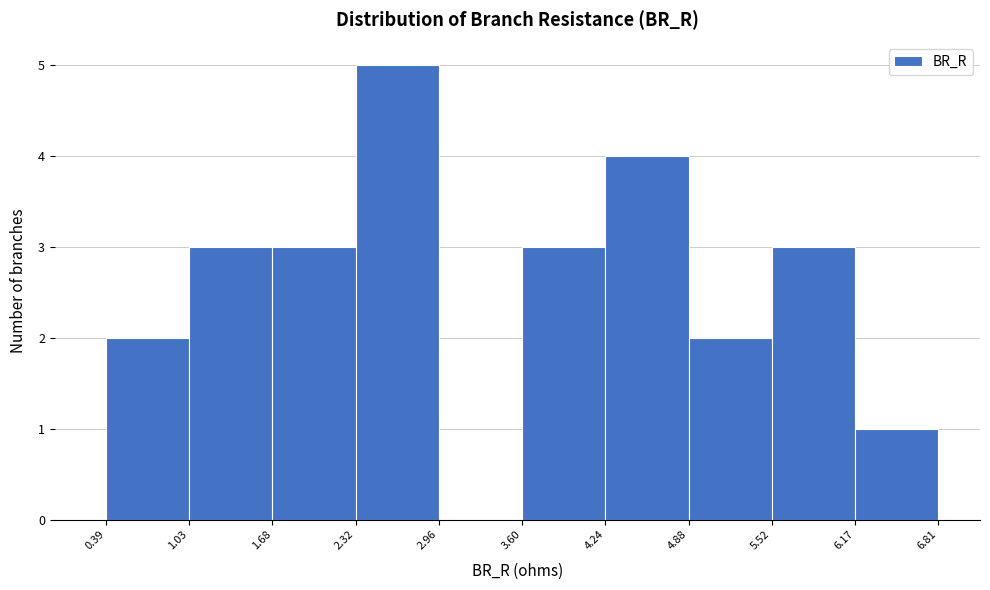

Reading left to right, transcribe this chart: for each bar, give the range it covers on the x-axis and its height. The values are not printed on the chart, so give them approximately, as read against the axis.

0.39 to 1.03: 2
1.03 to 1.68: 3
1.68 to 2.32: 3
2.32 to 2.96: 5
2.96 to 3.60: 0
3.60 to 4.24: 3
4.24 to 4.88: 4
4.88 to 5.52: 2
5.52 to 6.17: 3
6.17 to 6.81: 1